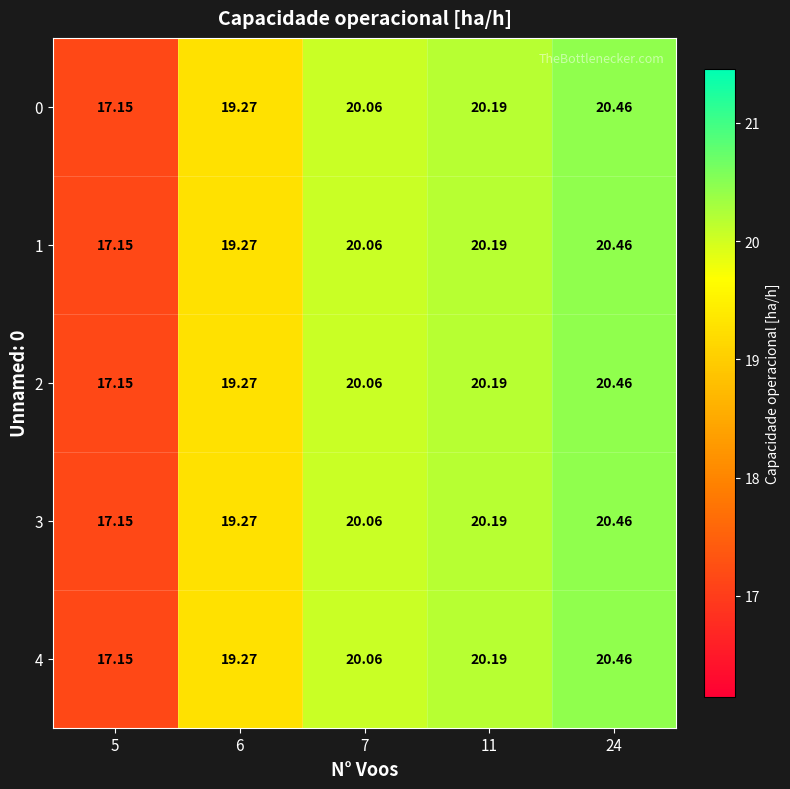

How many data points in 2 are less than 20?

2